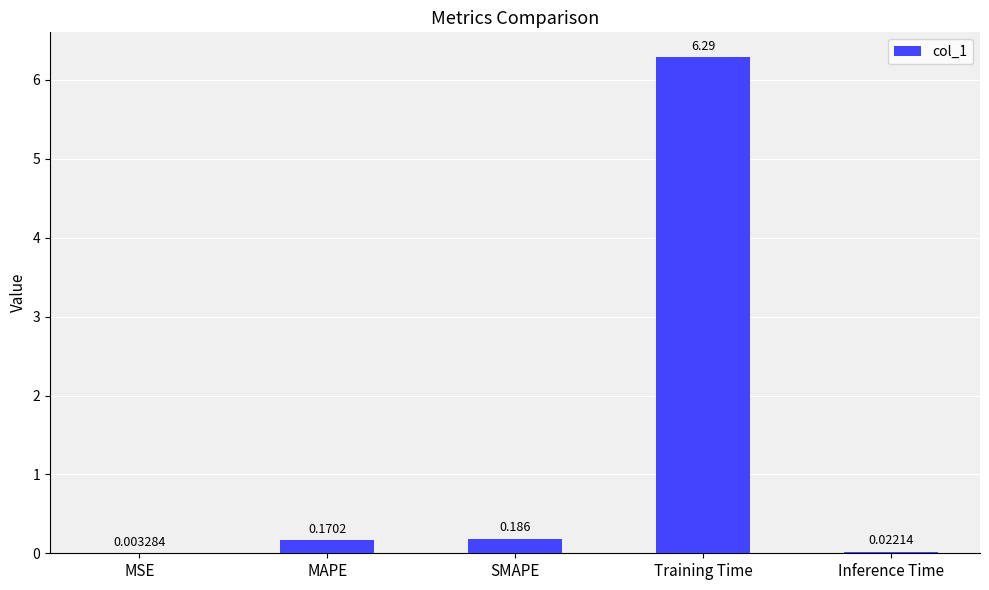

Where is the data nearest to the value 3?

SMAPE